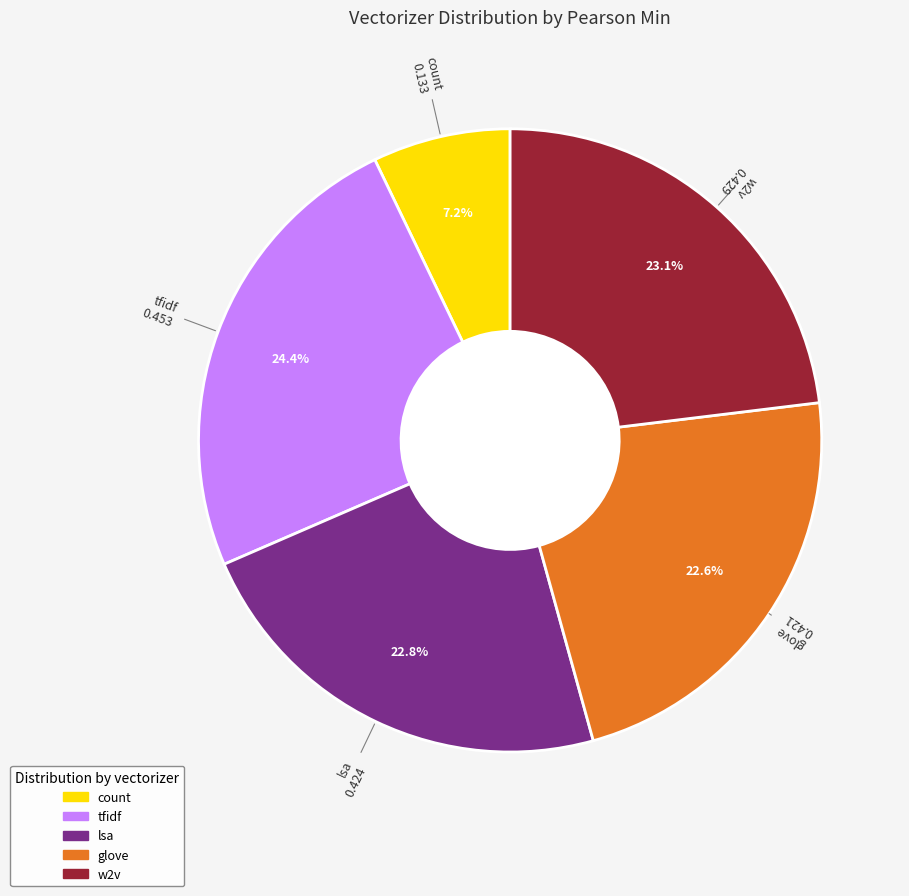

Count the number of slices in the pie.

5